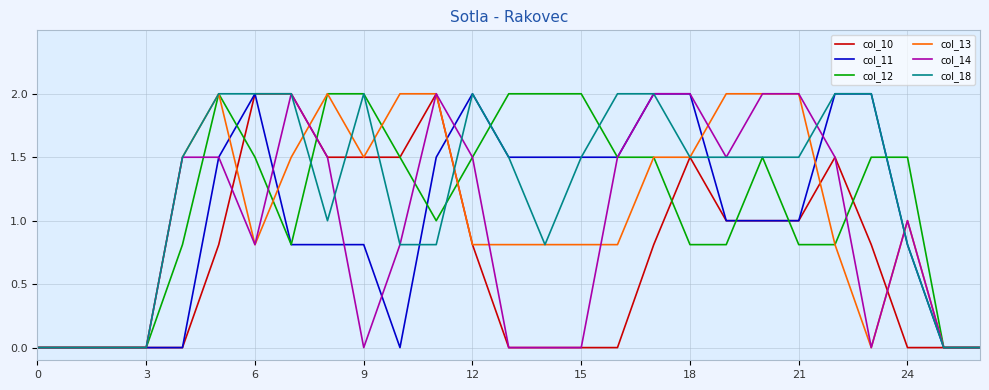

What is the label of the 17th point from the left?

16